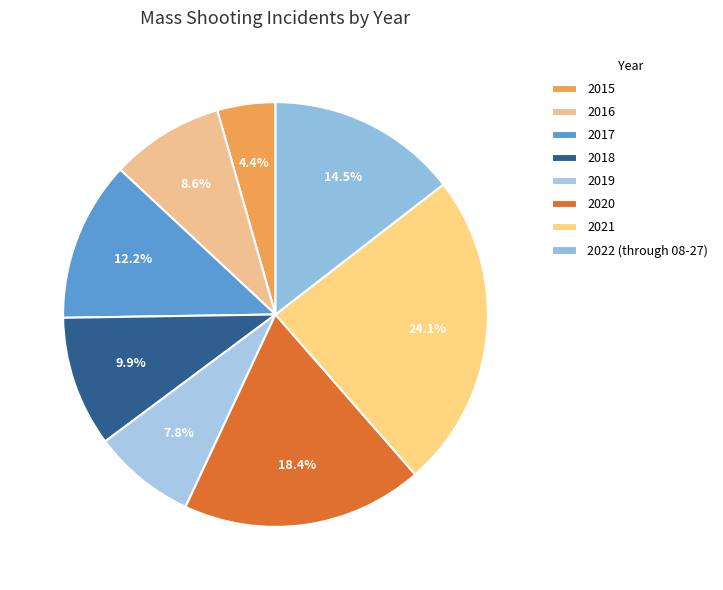

Is 2020 the majority of the pie?

No